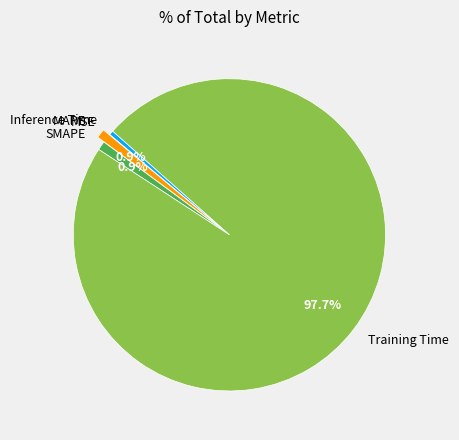

Do Training Time and SMAPE together represent more than half of the pie?

Yes